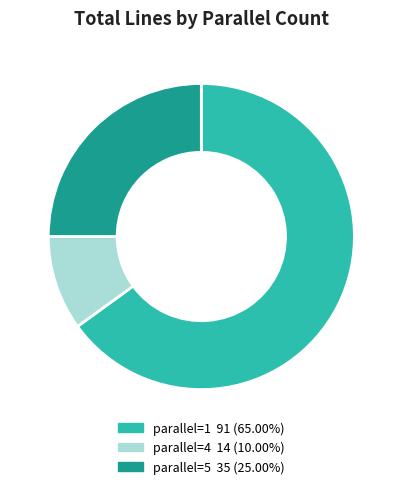

What is the ratio of the value at parallel=5 to the value at parallel=1?

0.4